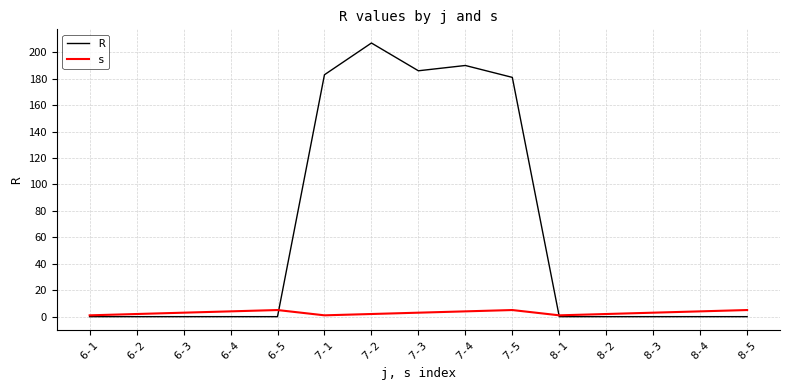

Which series has the largest total across all categories?

R